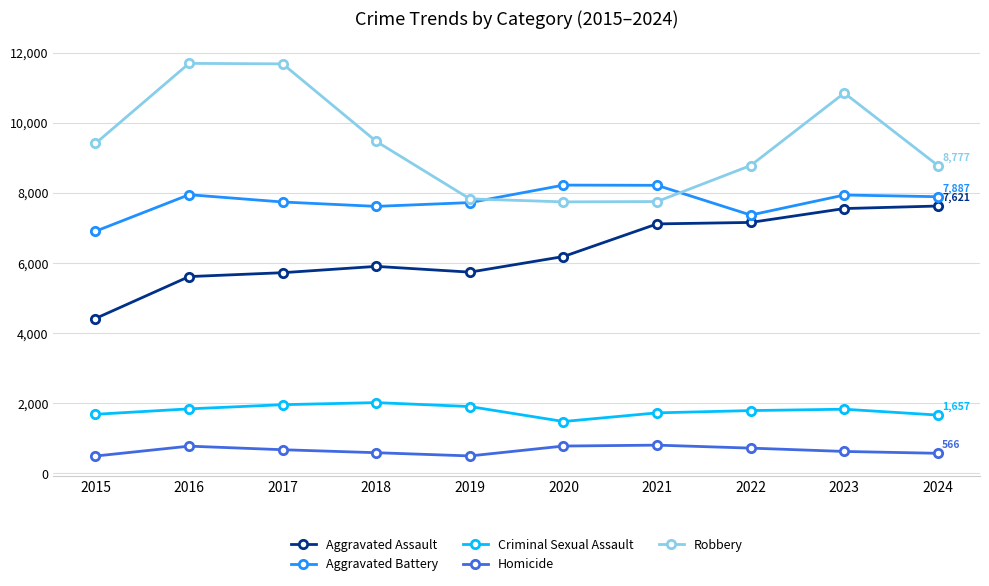

Which series has the largest total across all categories?

Robbery